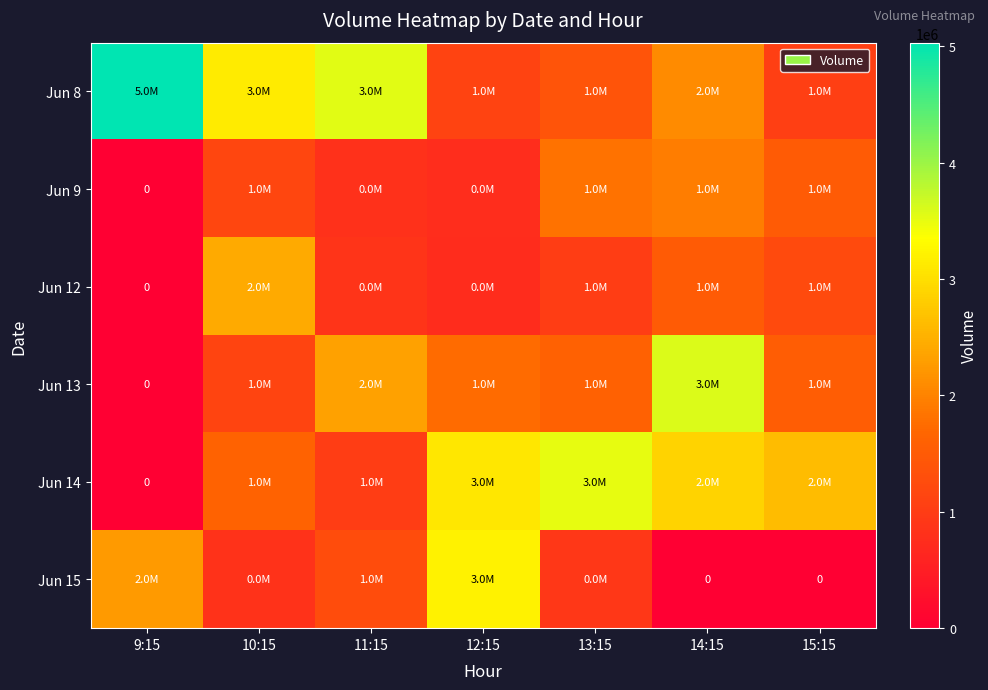

Which category has the highest value in the Jun 8 series?

9:15